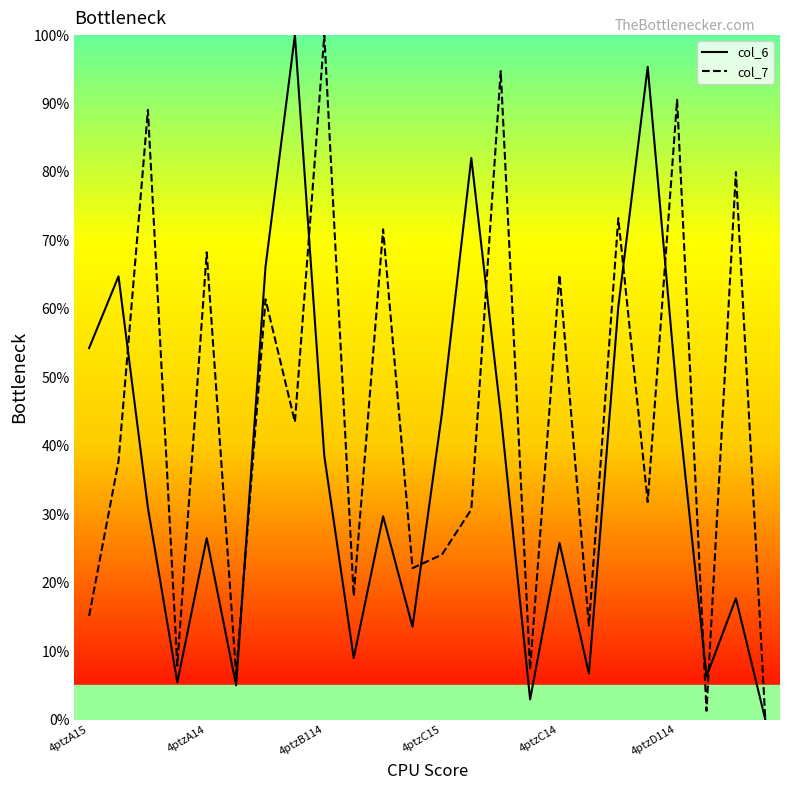

What is the maximum value shown in the chart?

100.0